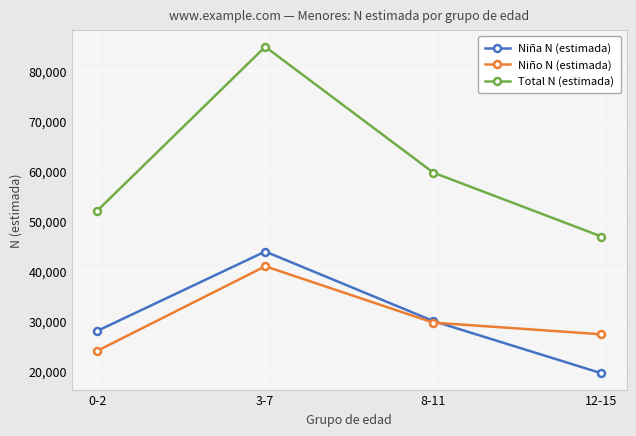

Reading right to left, what are all the values shown in this chart?

Niña N (estimada): 19550	29987	43886	28005
Niño N (estimada): 27339	29675	40939	24016
Total N (estimada): 46889	59662	84825	52020